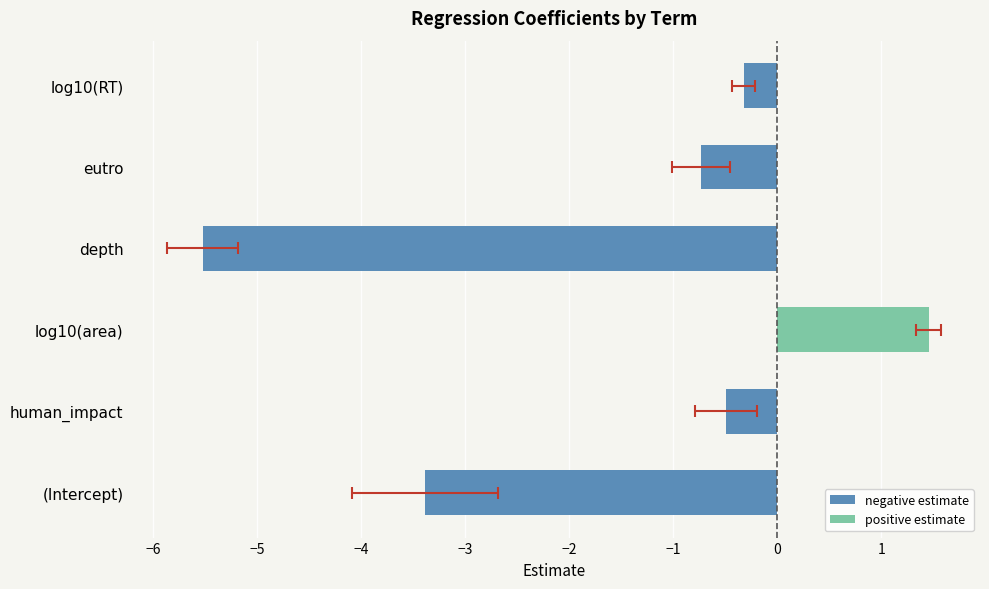

List the series in order of their overall mean, highest first.

positive estimate, negative estimate